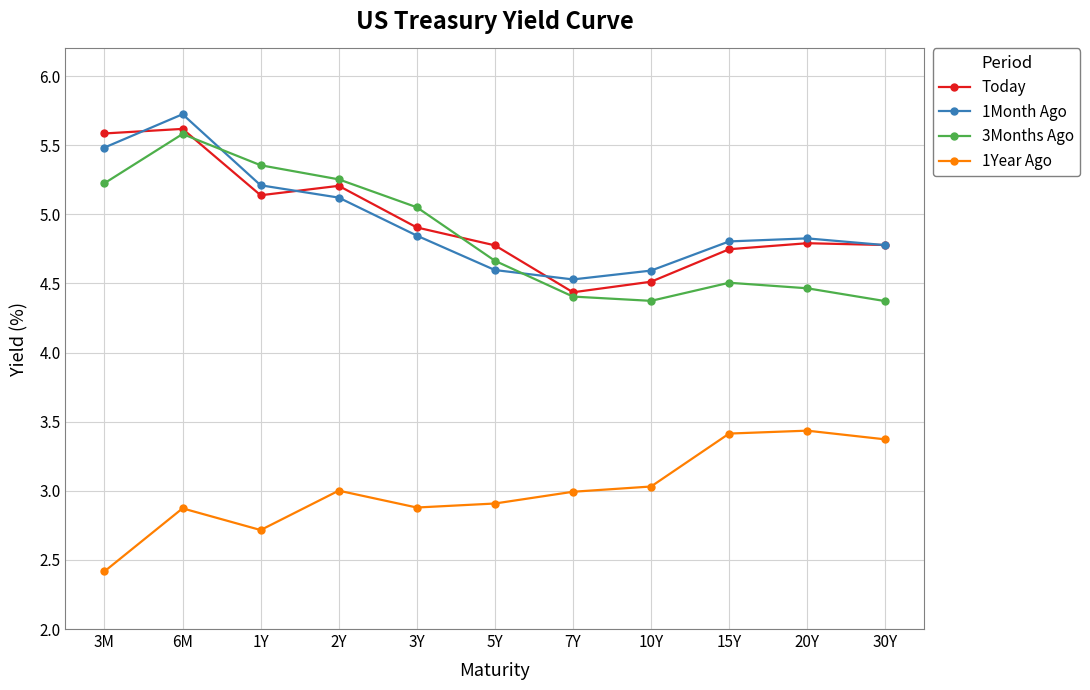

What is the greatest value displayed?

5.7